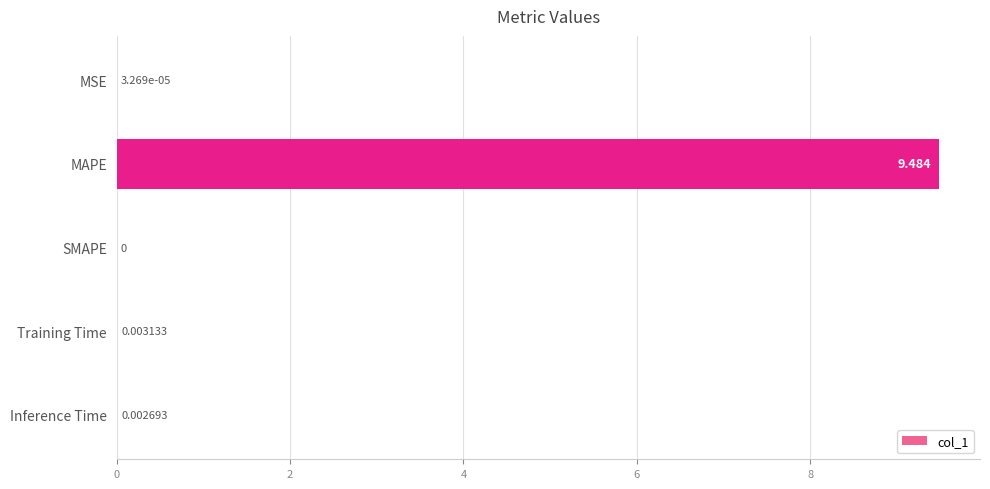

Which category has the highest value across all series?

MAPE